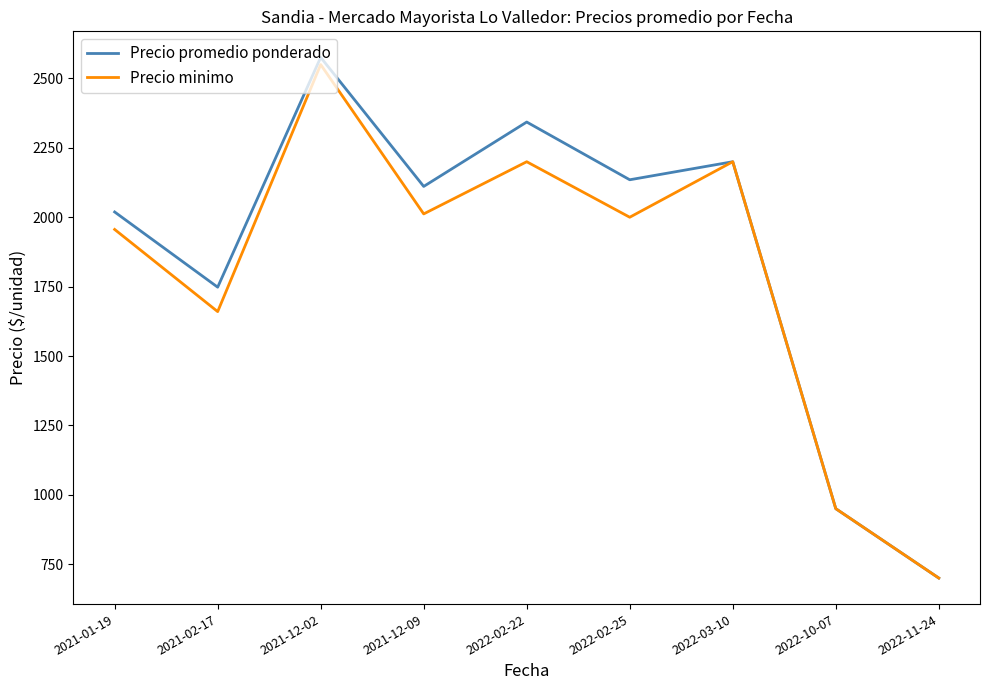

Which series has the largest range (max minus min)?

Precio promedio ponderado